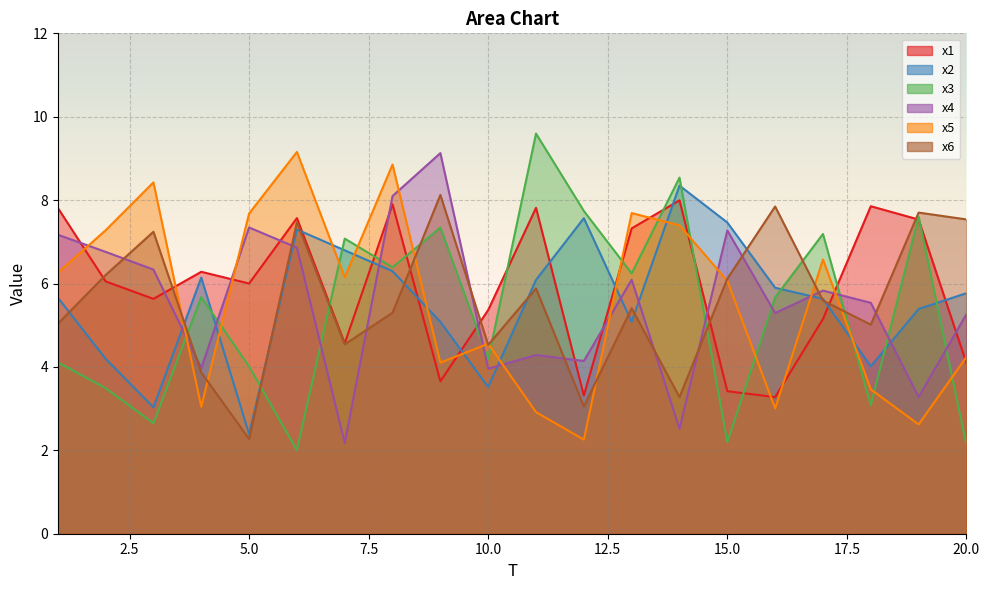

Rank the series at 2 from highest to lowest value.

x5, x4, x6, x1, x2, x3